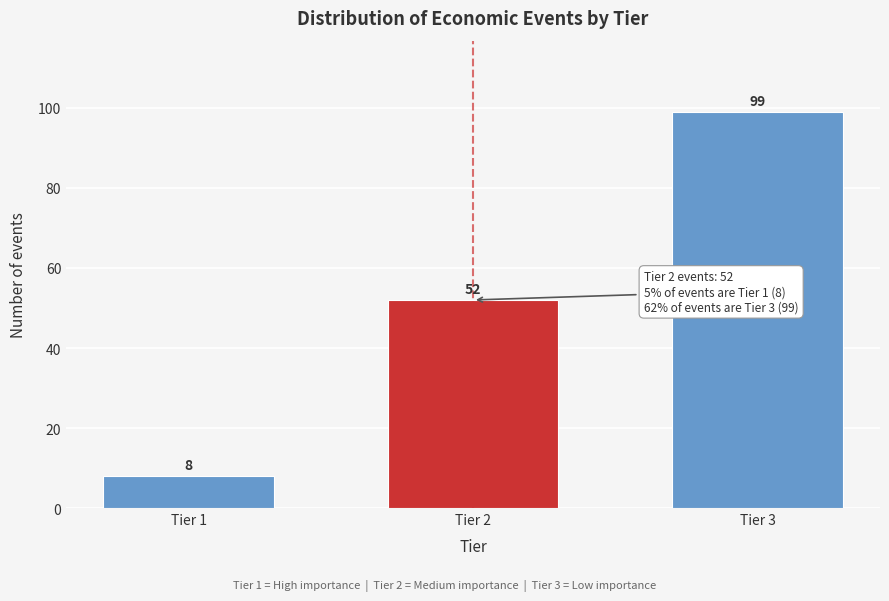

Reading right to left, transcribe all the data shown in this chart.

Tier 3=99	Tier 2=52	Tier 1=8